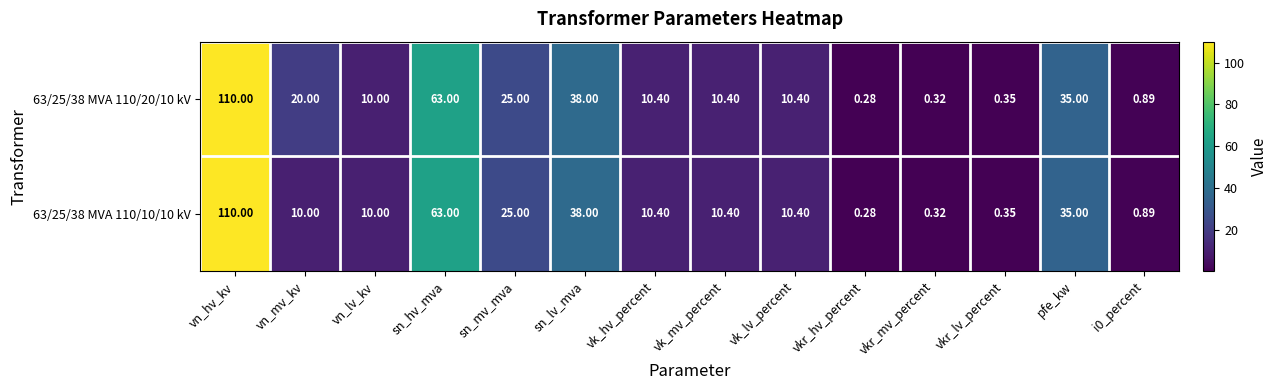

Which category has the lowest value in the 63/25/38 MVA 110/10/10 kV series?

vkr_hv_percent